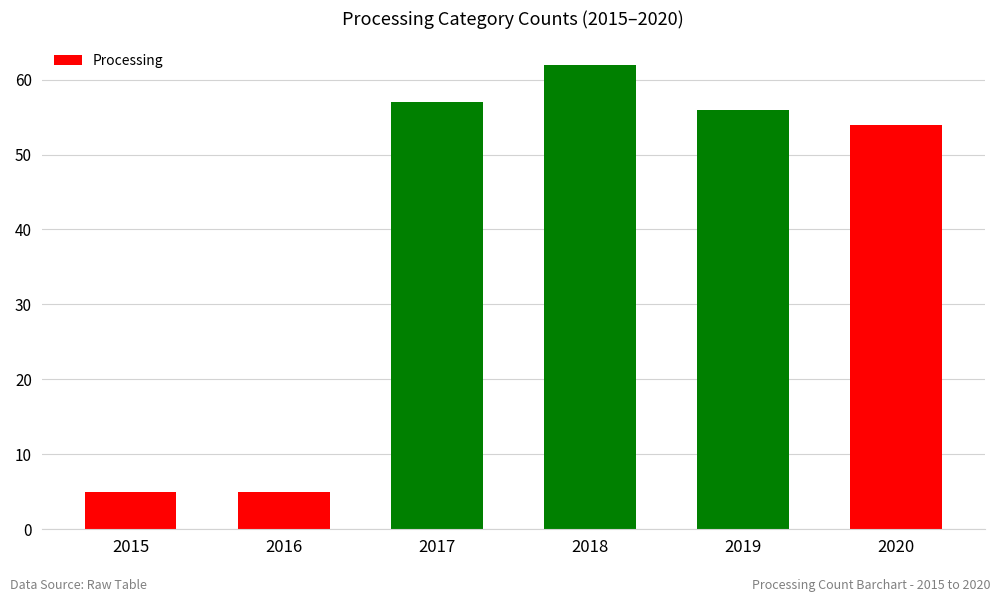

What is the value of the 3rd bar from the left?

57